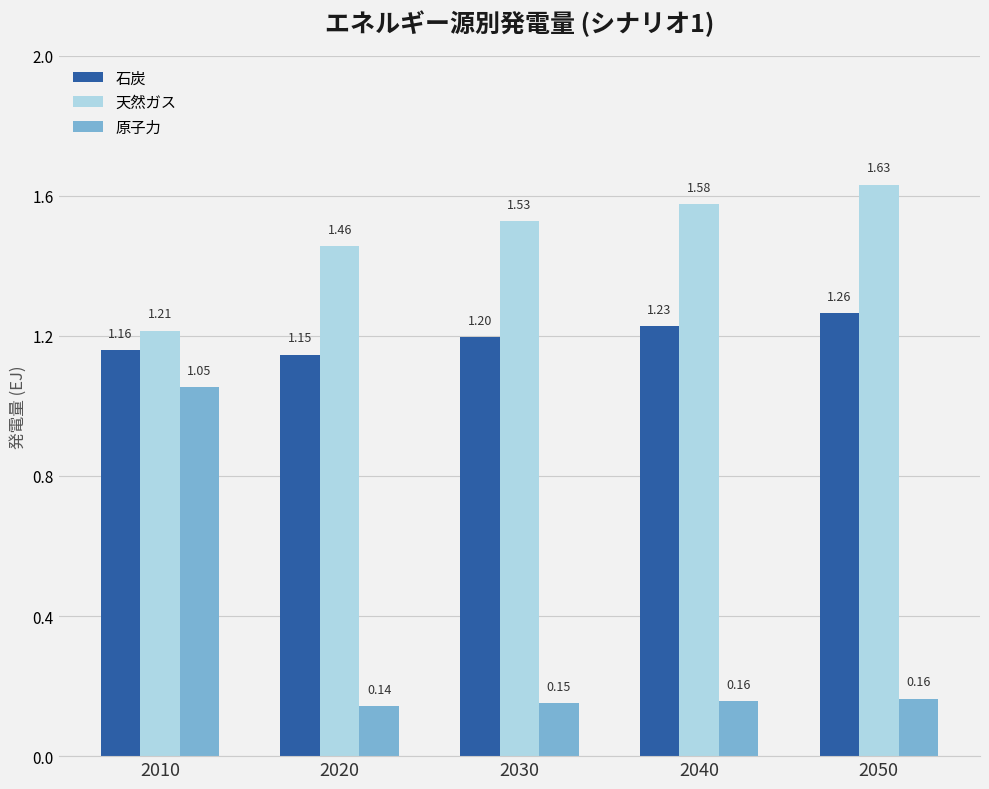

At which category does the chart reach its peak across all series?

2050